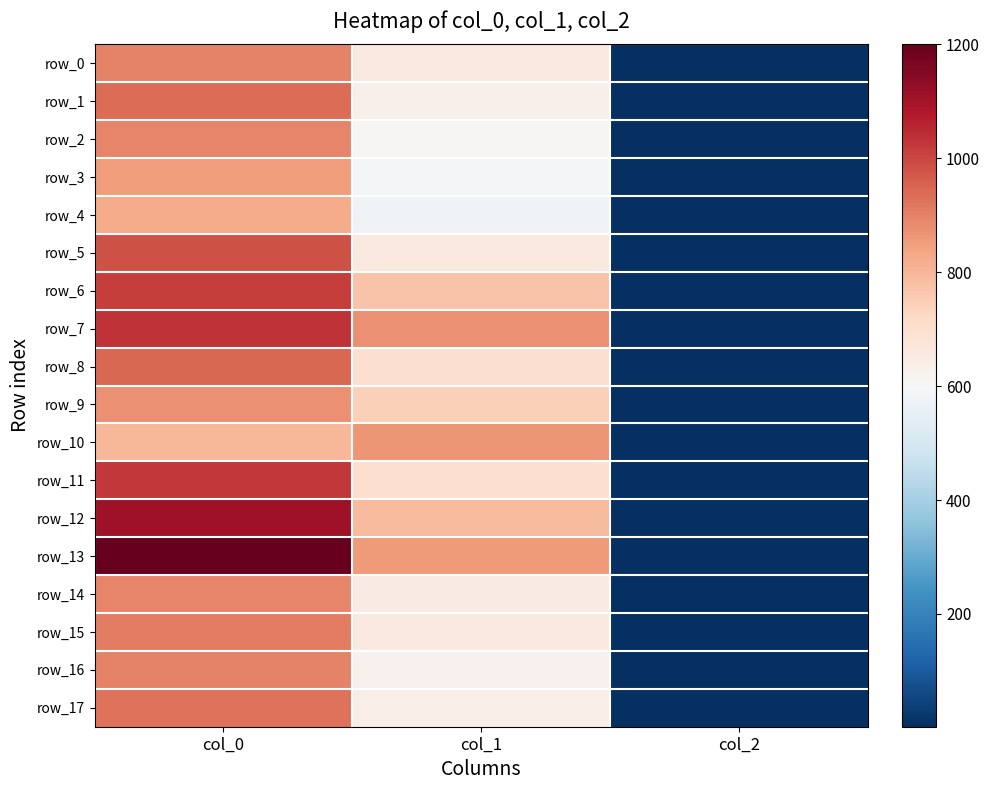

Count the number of categories in the chart.

3